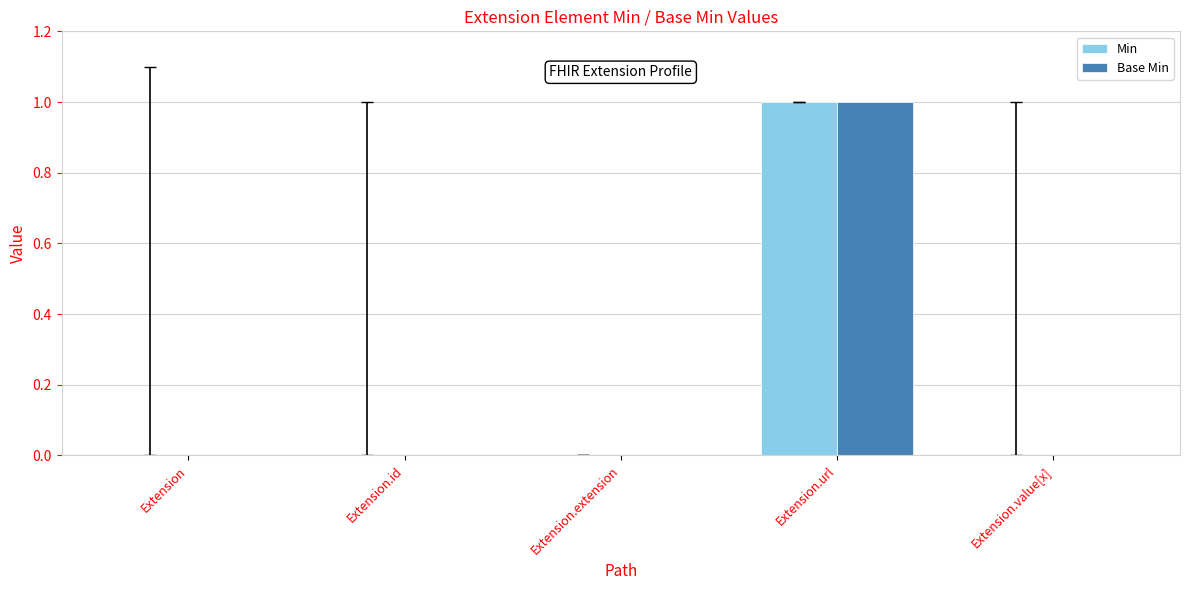

What is the sum of the Min values at Extension and Extension.url?

1